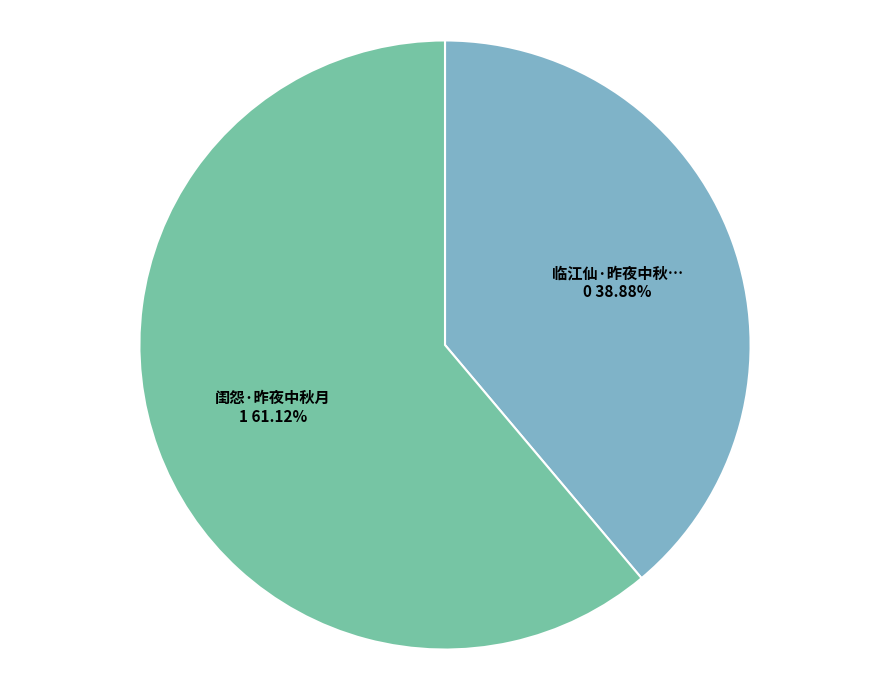

Is there a majority slice in this chart?

Yes